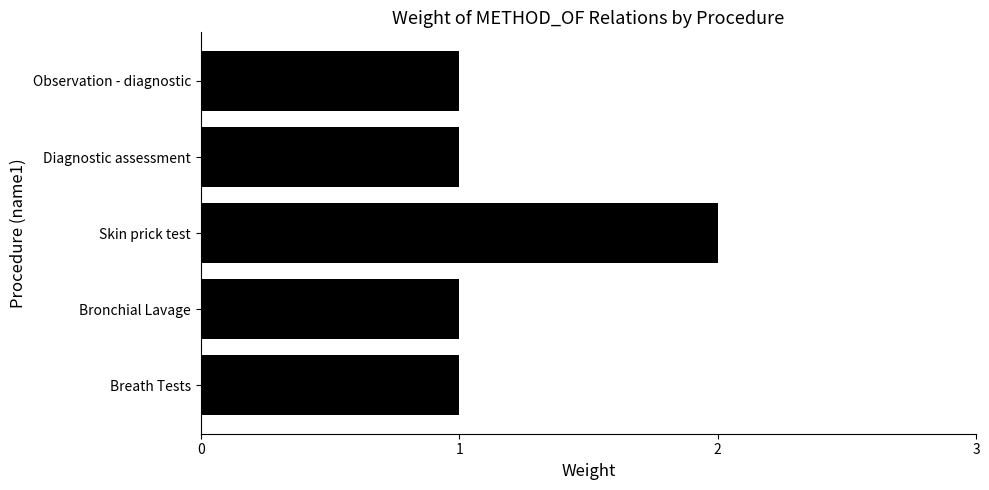

Reading bottom to top, what are all the values shown in this chart?

1	1	2	1	1